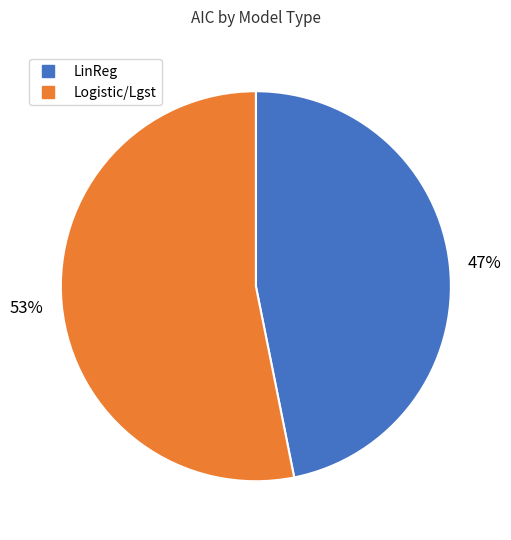

To the nearest percent, what is the average slice percentage?

50%